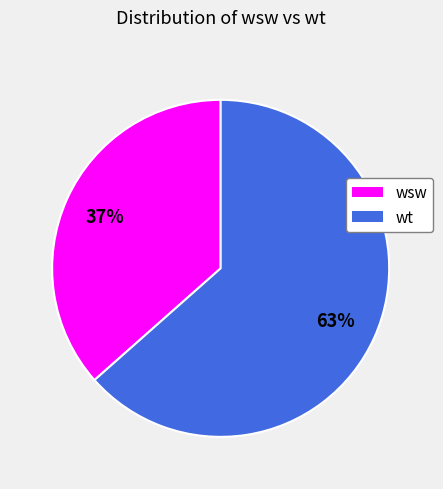

True or false: wsw accounts for 23% of the total.

False